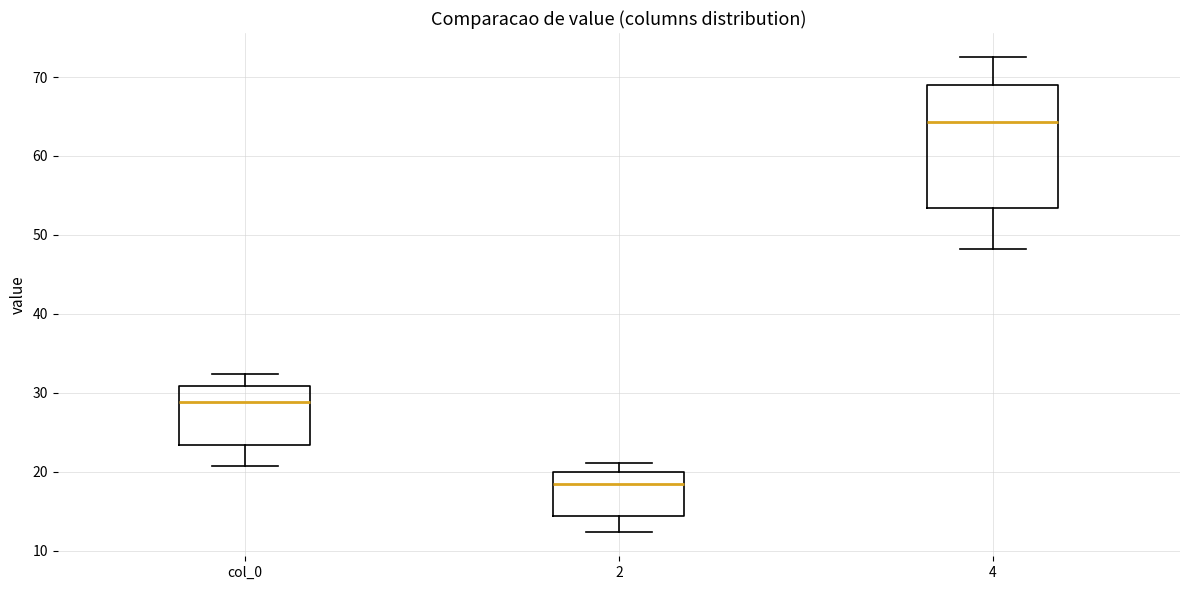

Reading left to right, read every box against the y-axis: the position of its median line, the range the box covers, and the ends of its whiskers. The values are not printed on the chart, so give them approximately, as read against the axis.

col_0: median 29, box 23 to 31, whiskers 21 to 32
2: median 18, box 14 to 20, whiskers 12 to 21
4: median 64, box 53 to 69, whiskers 48 to 73